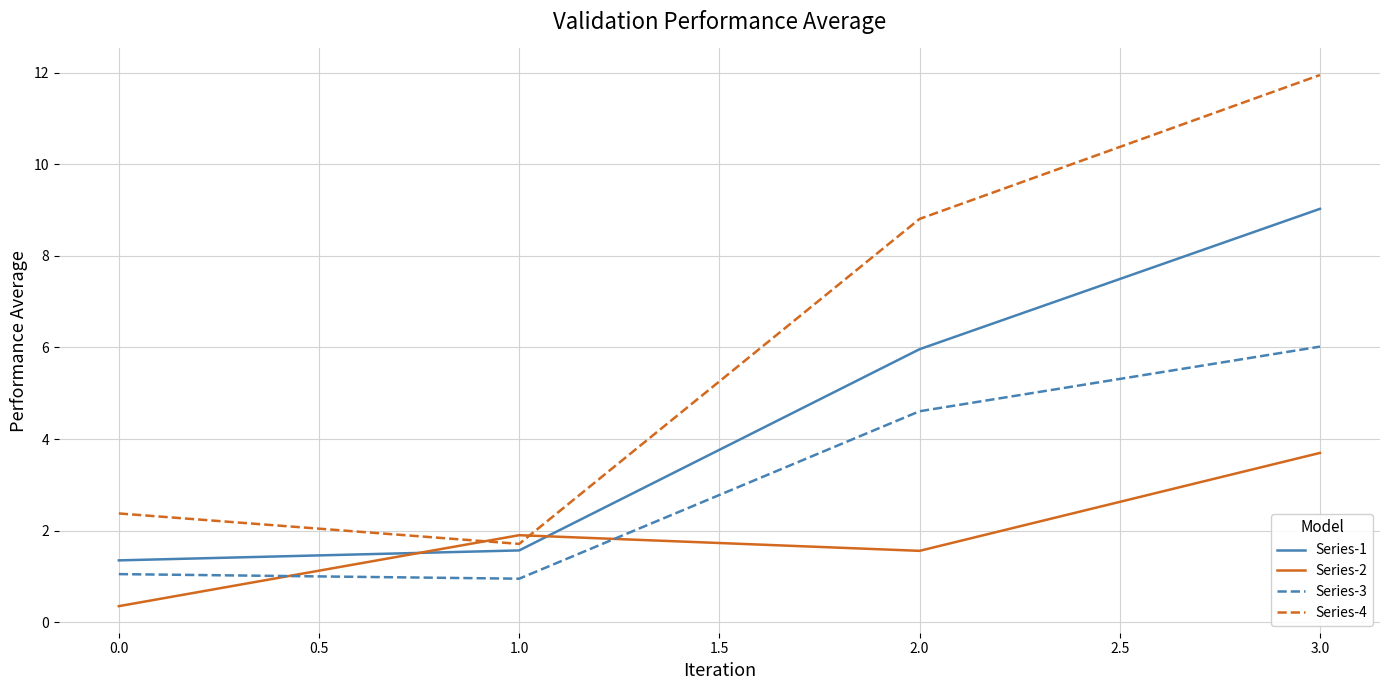

Rank the series by their average value, from lowest to highest.

Series-2, Series-3, Series-1, Series-4